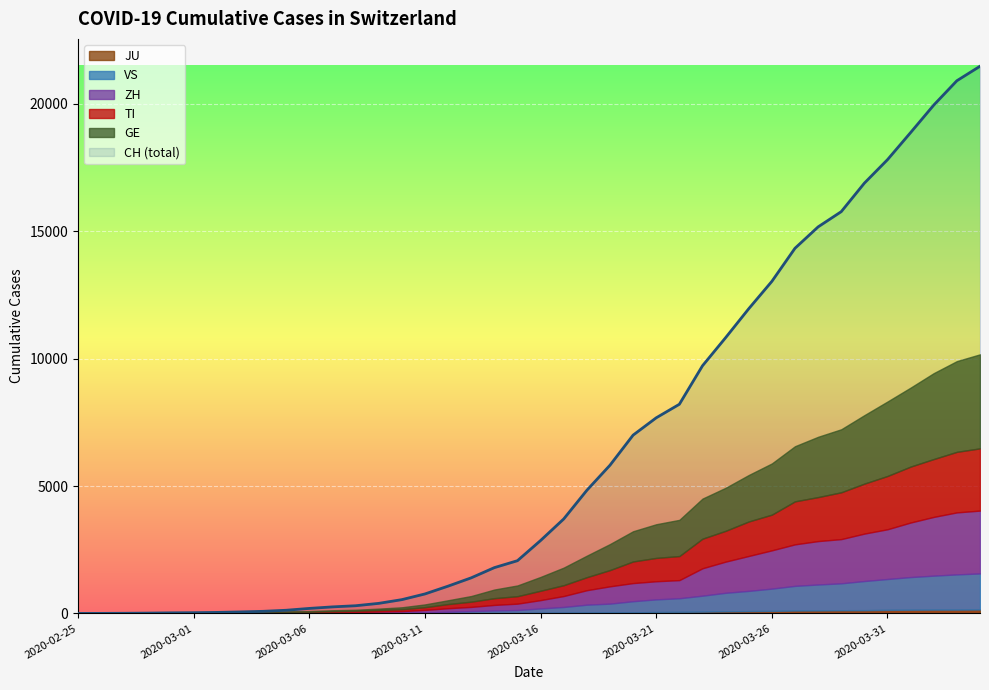

True or false: JU and CH intersect in this chart.

False